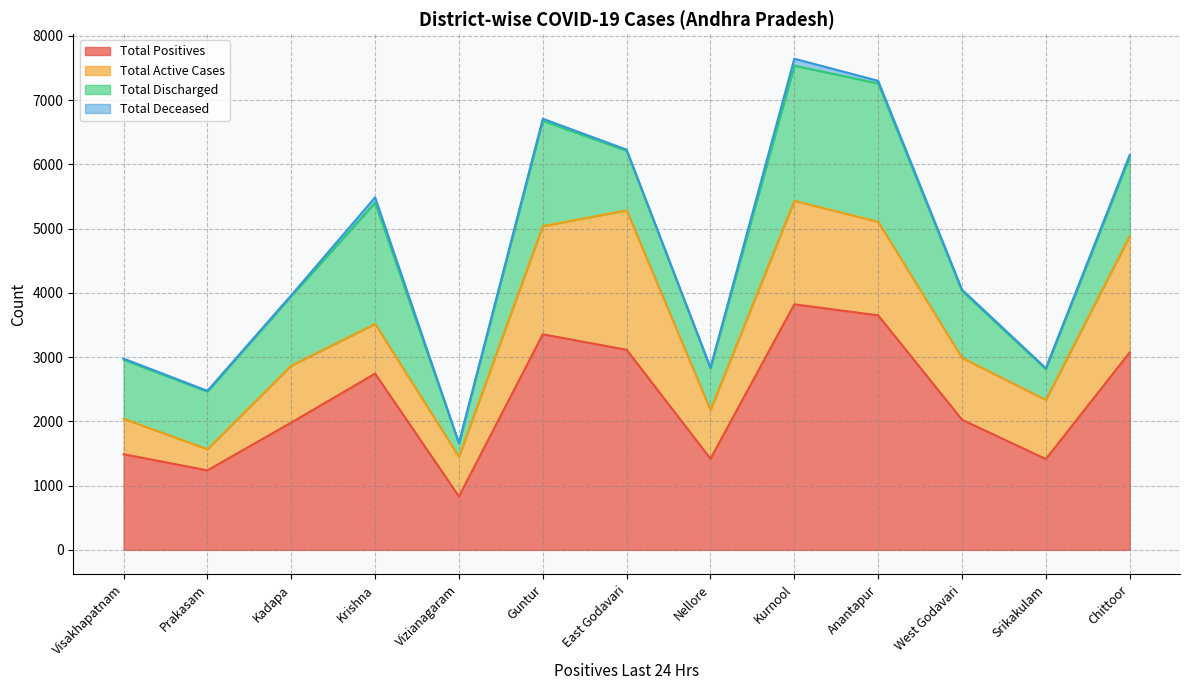

At which category does Total Deceased reach its first local valley?

East Godavari